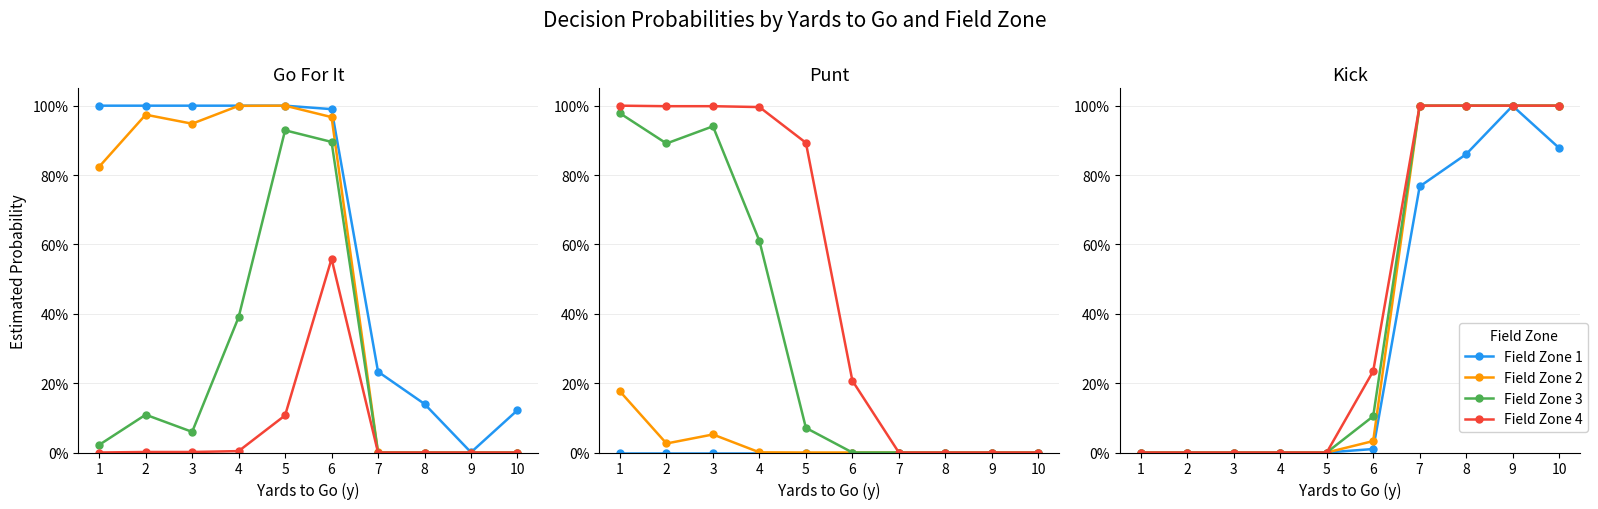

How many lines are shown in the chart?

4